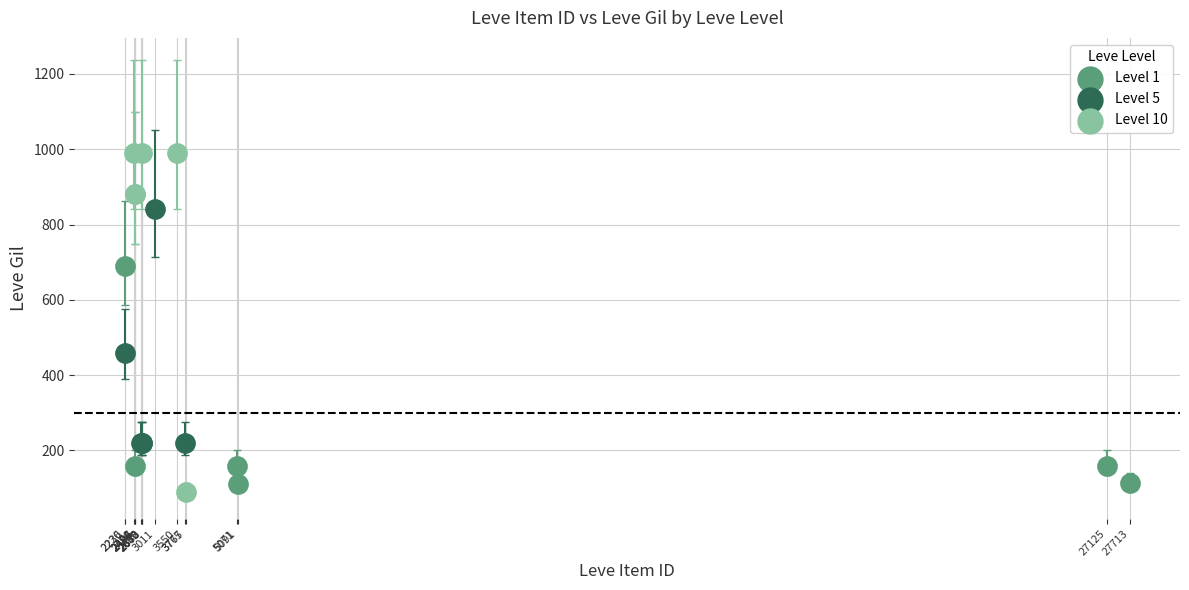

Which series has the widest spread of Y values?

Level 10